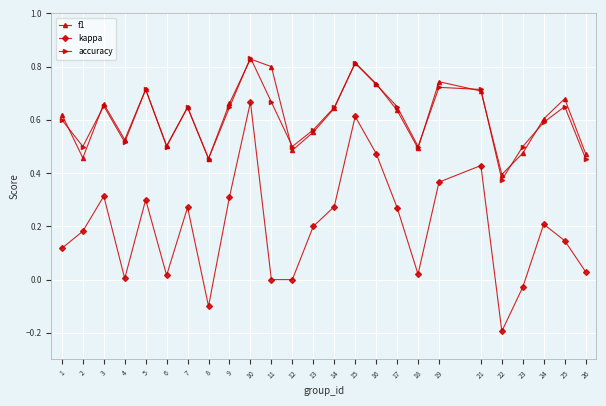

True or false: f1 and kappa cross at least once.

False